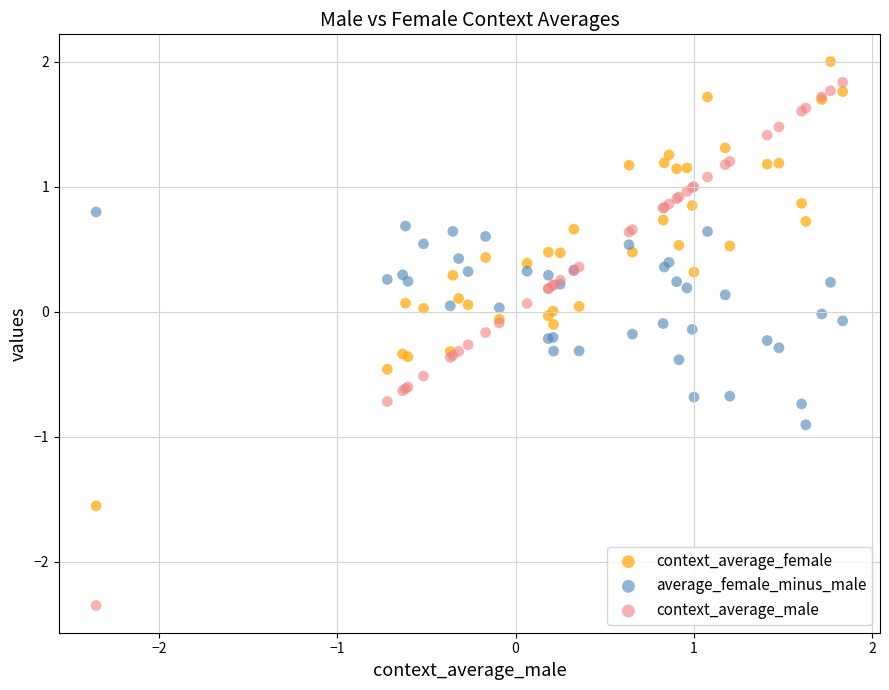

Which series contains the lowest Y value?

context_average_male